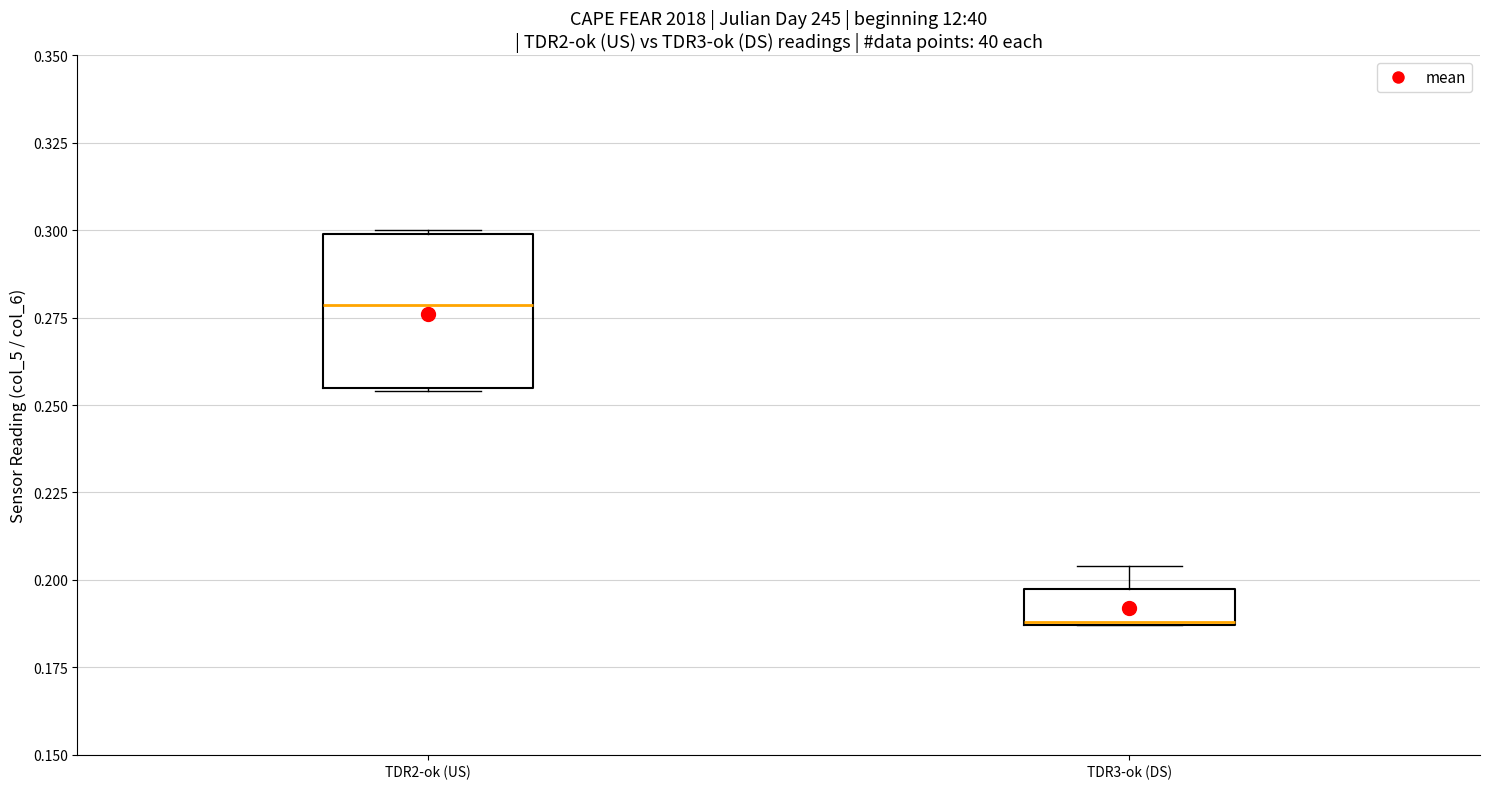

Which box's median line is the lowest?

TDR3-ok (DS)